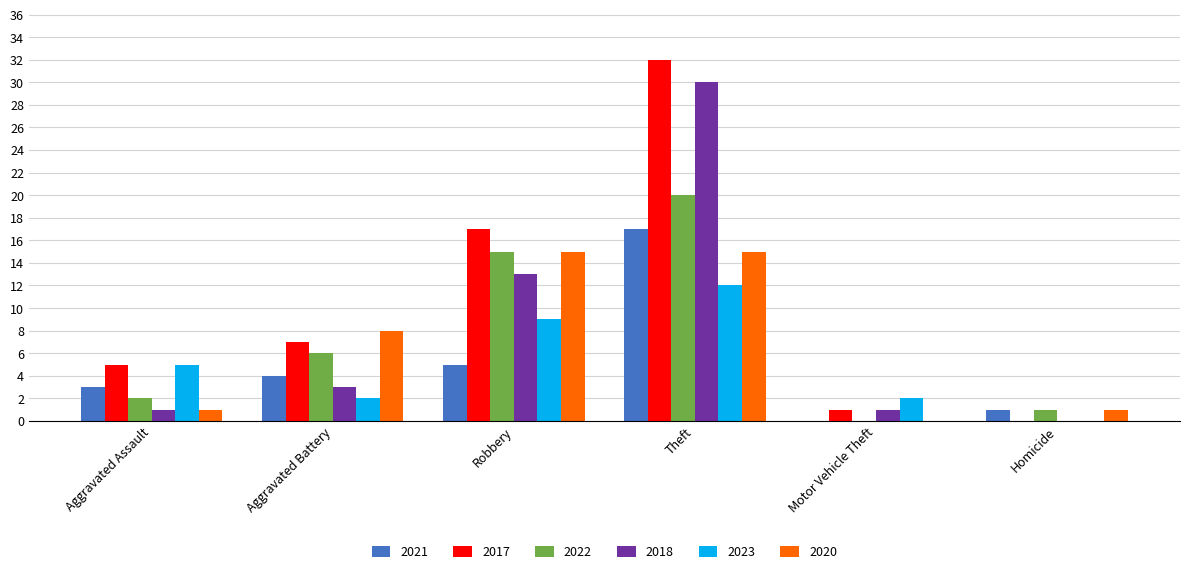

What is the difference between the 2021 values at Aggravated Battery and Motor Vehicle Theft?

4